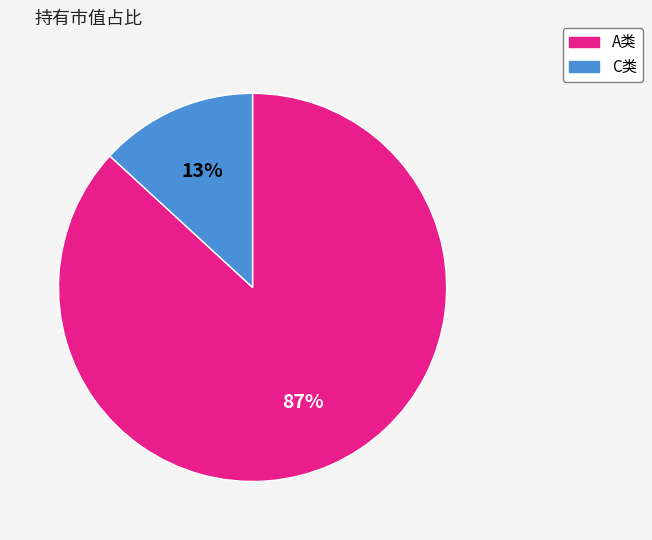

Is there any slice that represents more than half of the pie?

Yes